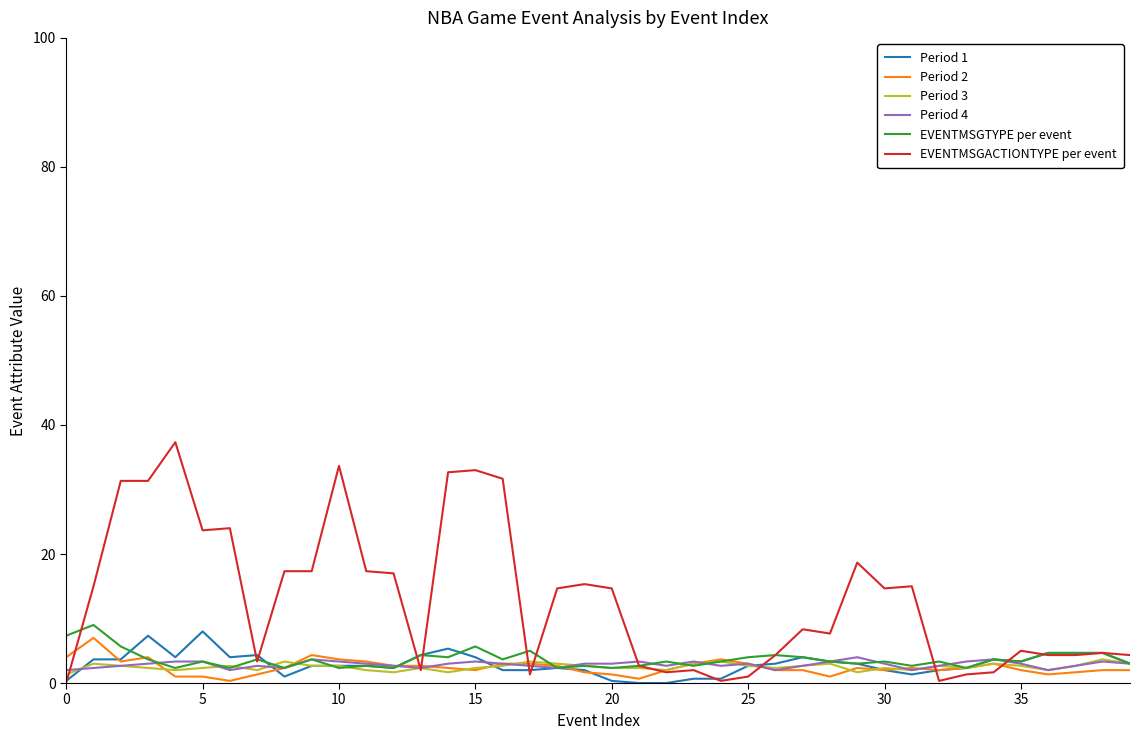

Which series has the widest spread of values?

EVENTMSGACTIONTYPE per event